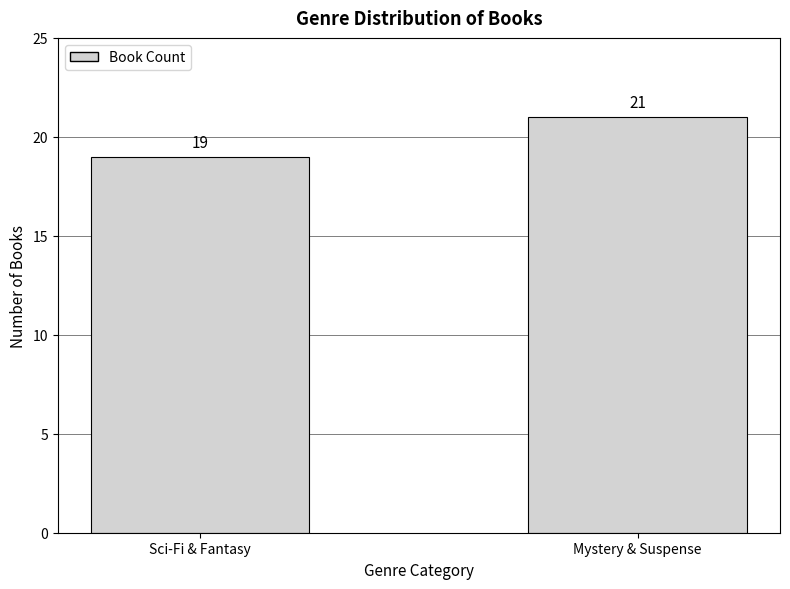

Reading left to right, extract all data points from this chart.

Sci-Fi & Fantasy=19	Mystery & Suspense=21